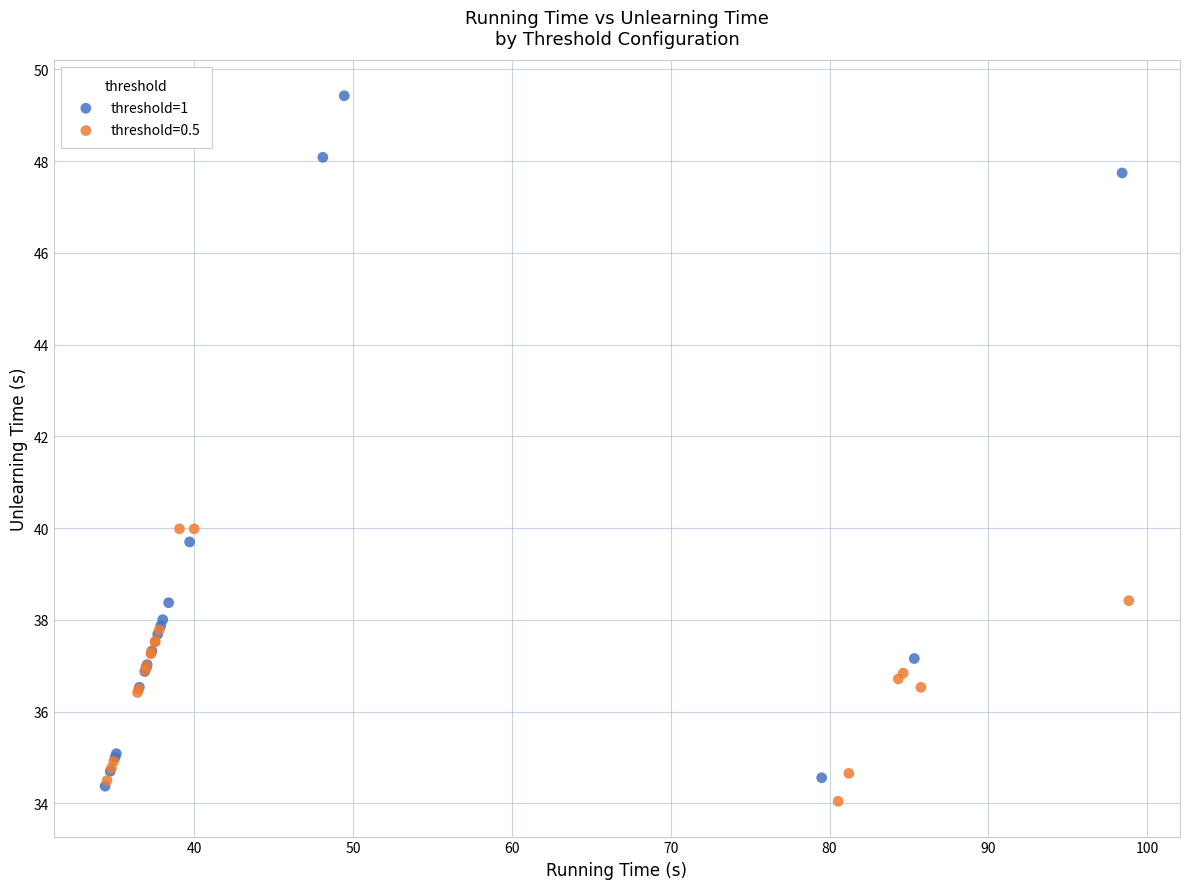

Which series reaches the maximum Y coordinate?

threshold=1